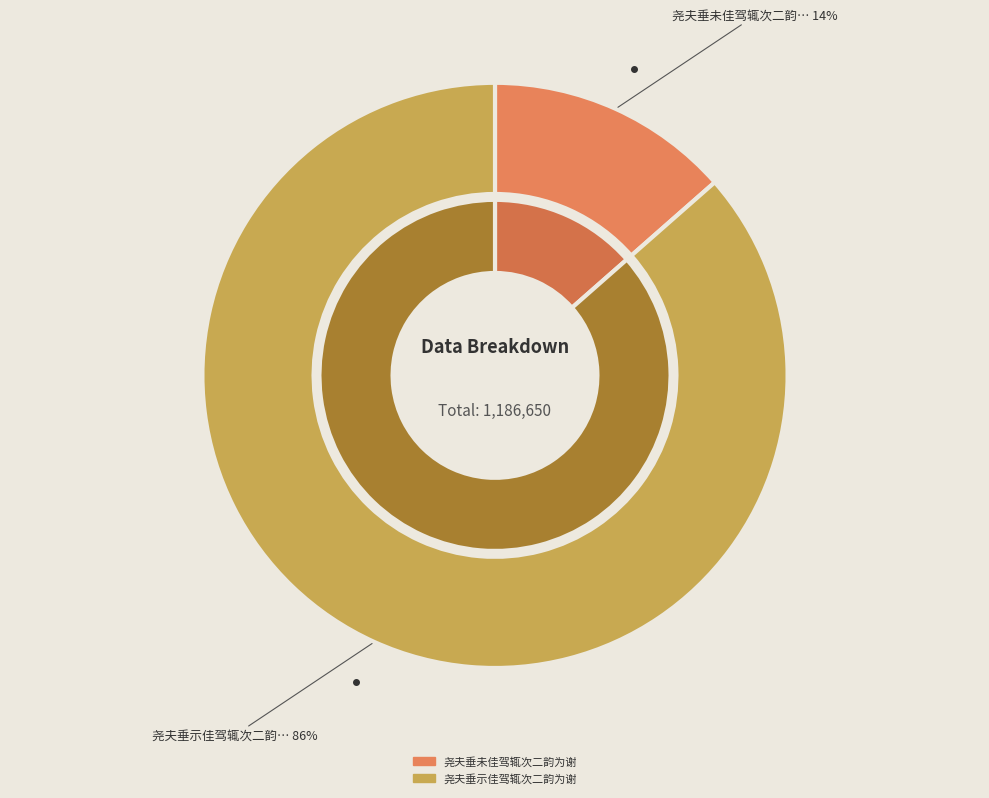

To the nearest percent, what portion does 尧夫垂未佳驾辄次二韵为谢 represent?

14%